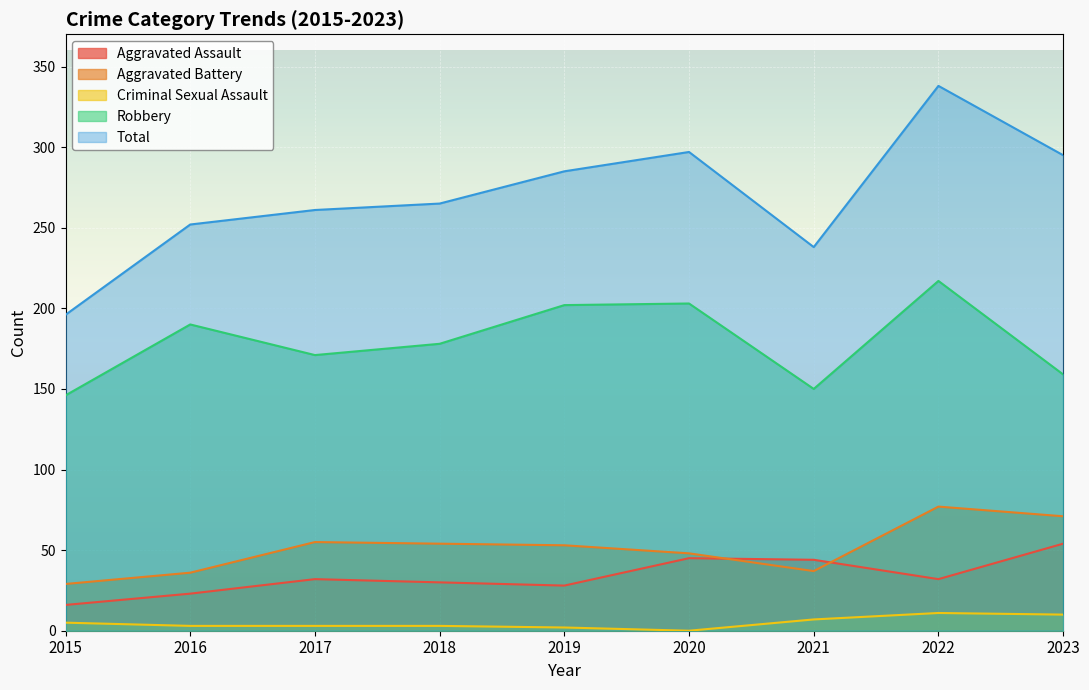

At which label does Aggravated Battery reach its minimum?

2015